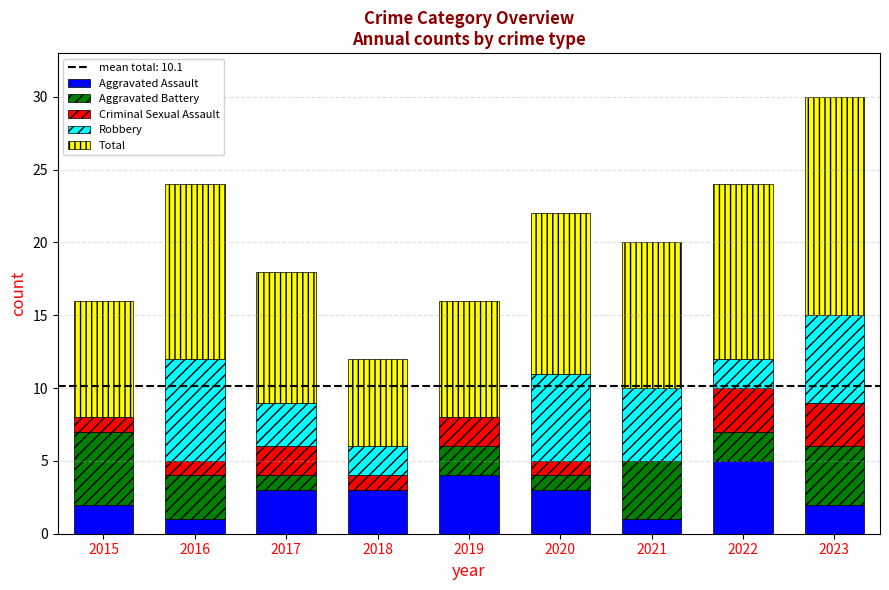

What is the sum of all Aggravated Assault values?

24